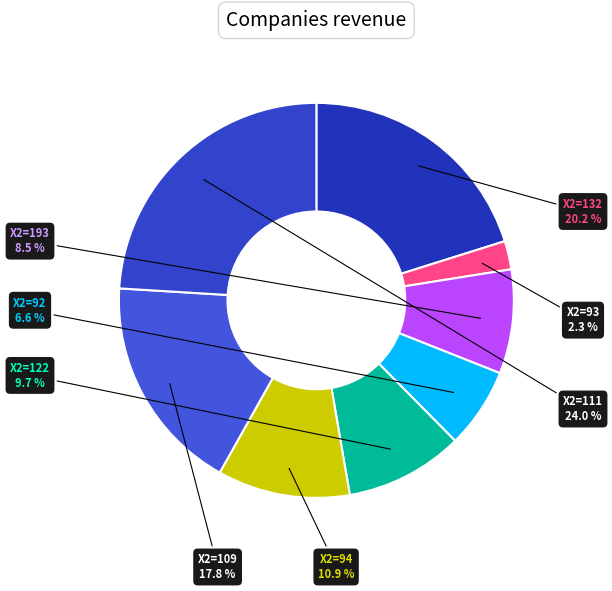

To the nearest percent, what is the difference between the largest and smallest slice percentages?

22%